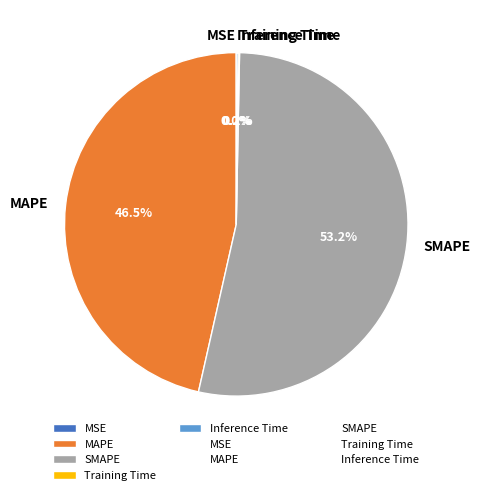

Is there a majority slice in this chart?

Yes